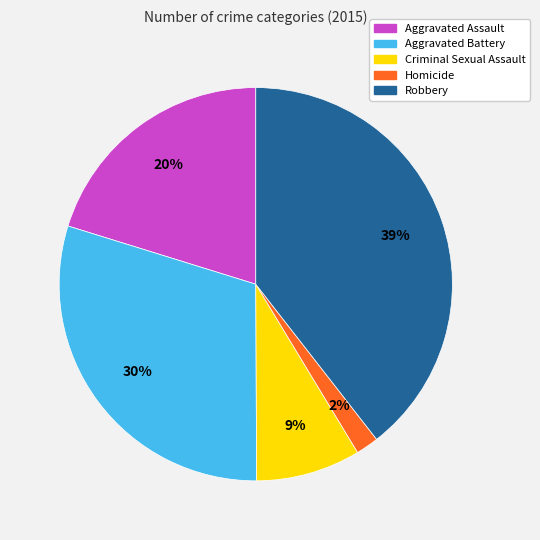

To the nearest percent, what is the average slice percentage?

20%